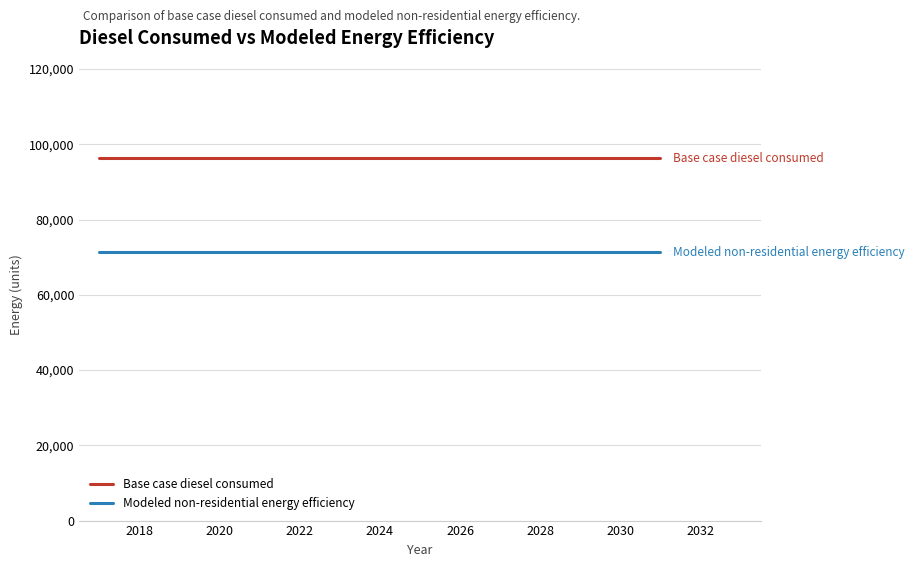

Which series has the largest total across all categories?

Base case diesel consumed